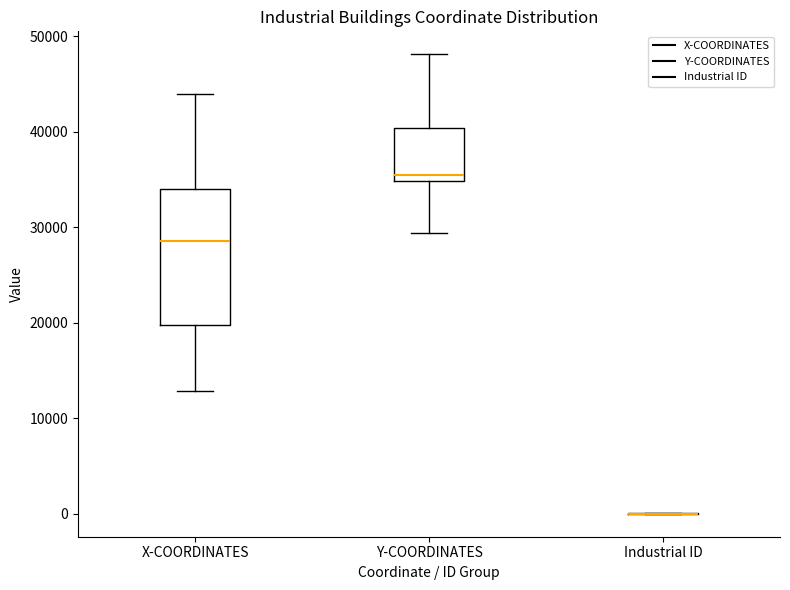

Which box is the tallest, from its lower edge to its upper edge?

X-COORDINATES